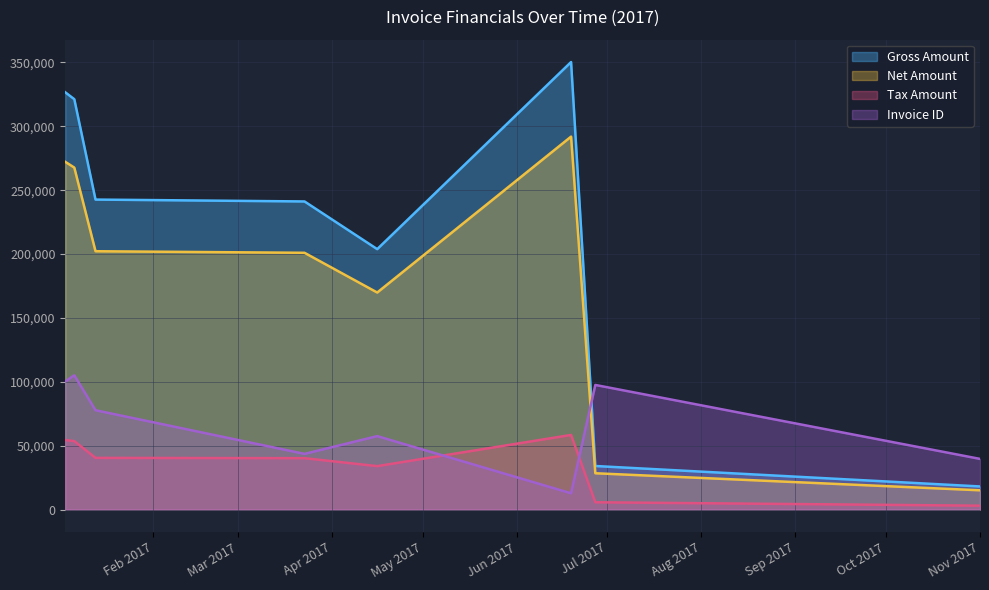

What are all the series names shown in the legend?

Gross Amount, Net Amount, Tax Amount, Invoice ID